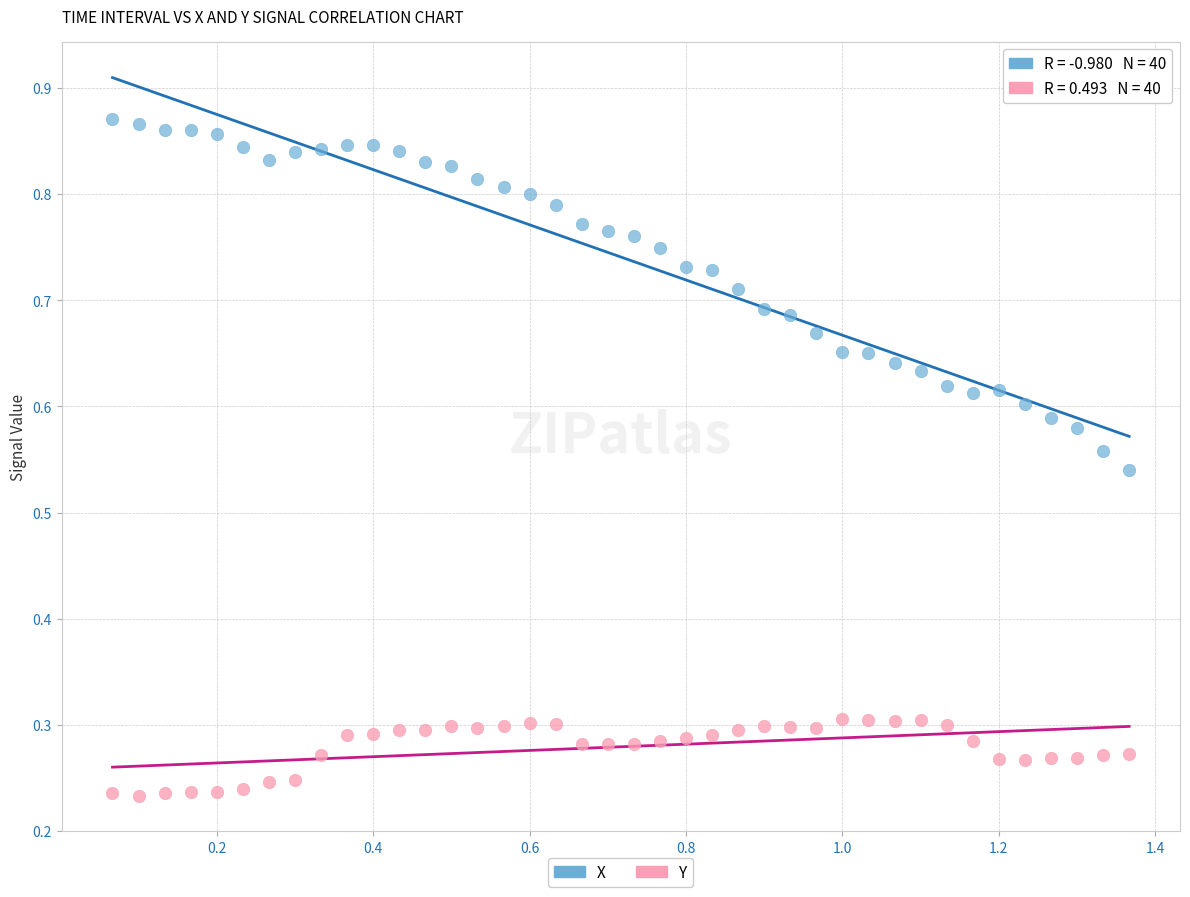

Which series reaches the minimum Y coordinate?

Y